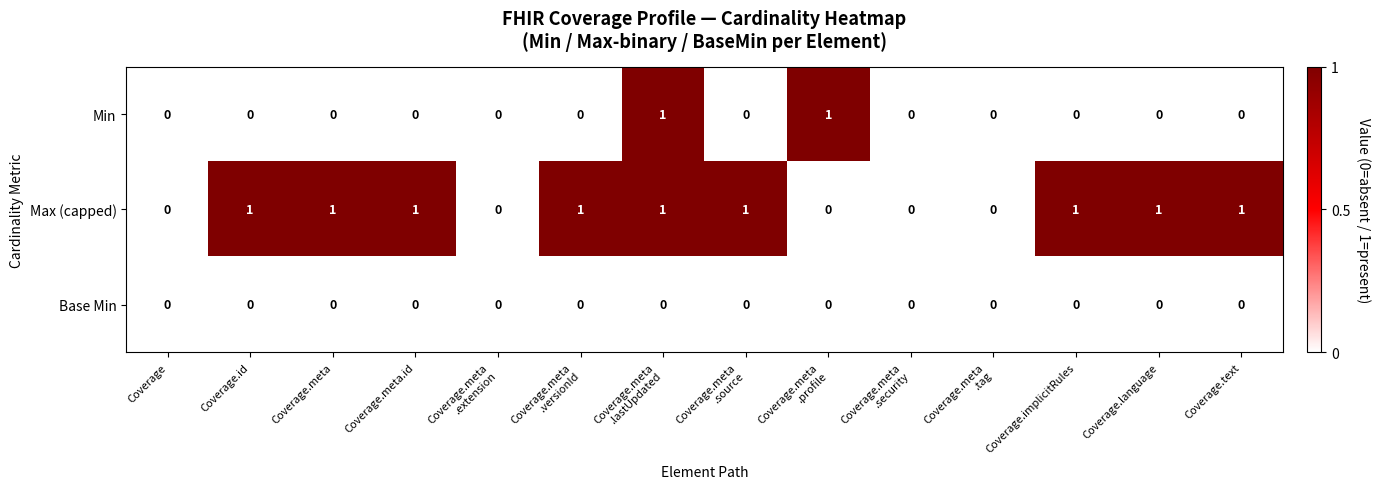

Rank the series by their average value, from highest to lowest.

Max (capped), Min, Base Min